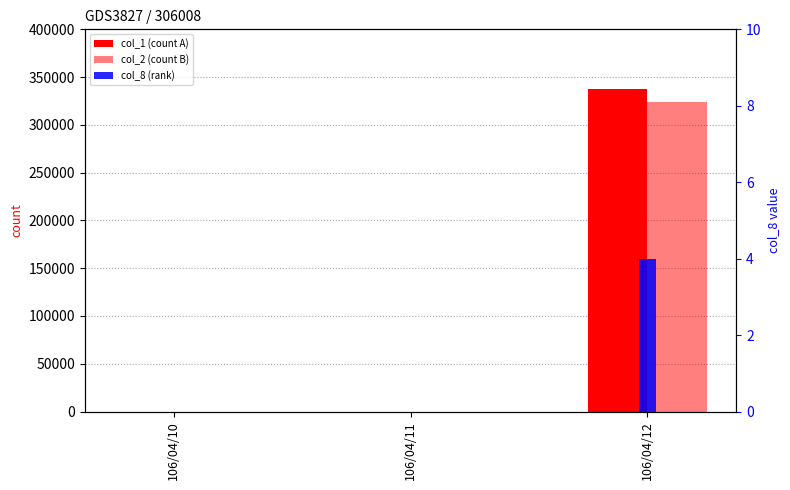

What is the maximum value shown in the chart?

338000